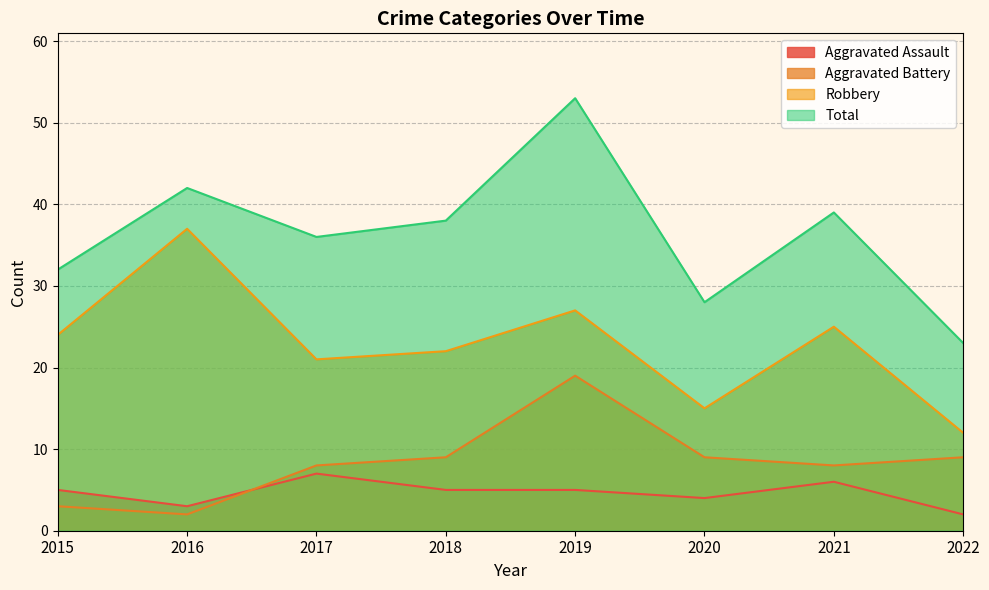

Which has a higher value, 2015 or 2016?

2015